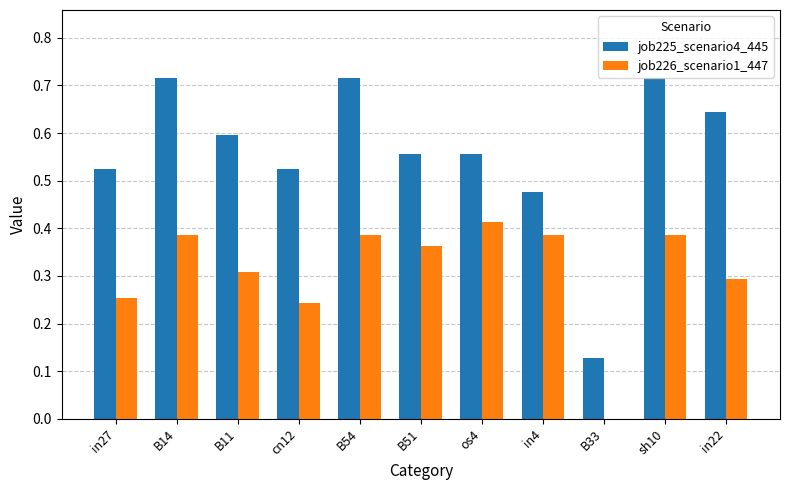

What is the total value across all series at B51?

0.9